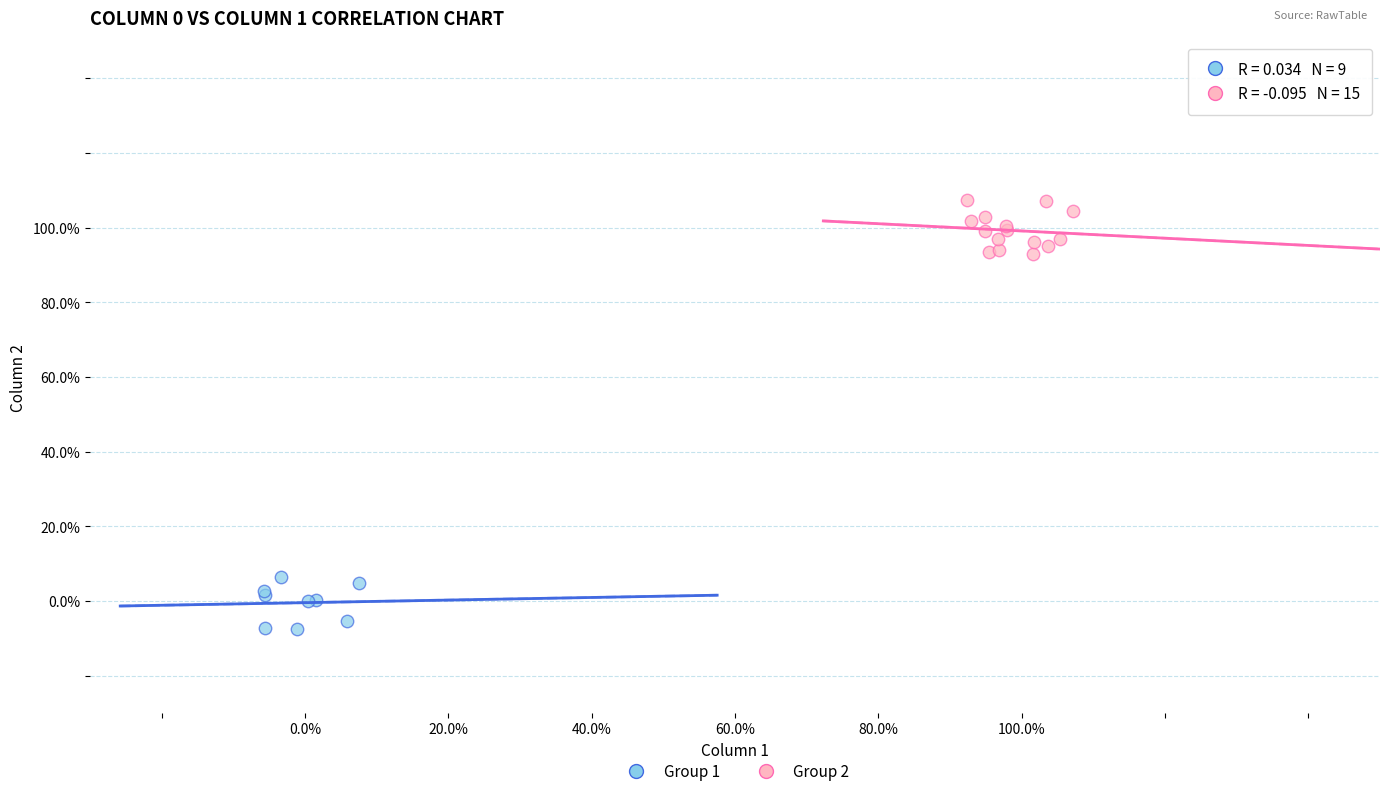

What are all the series names shown in the legend?

Group 1, Group 2